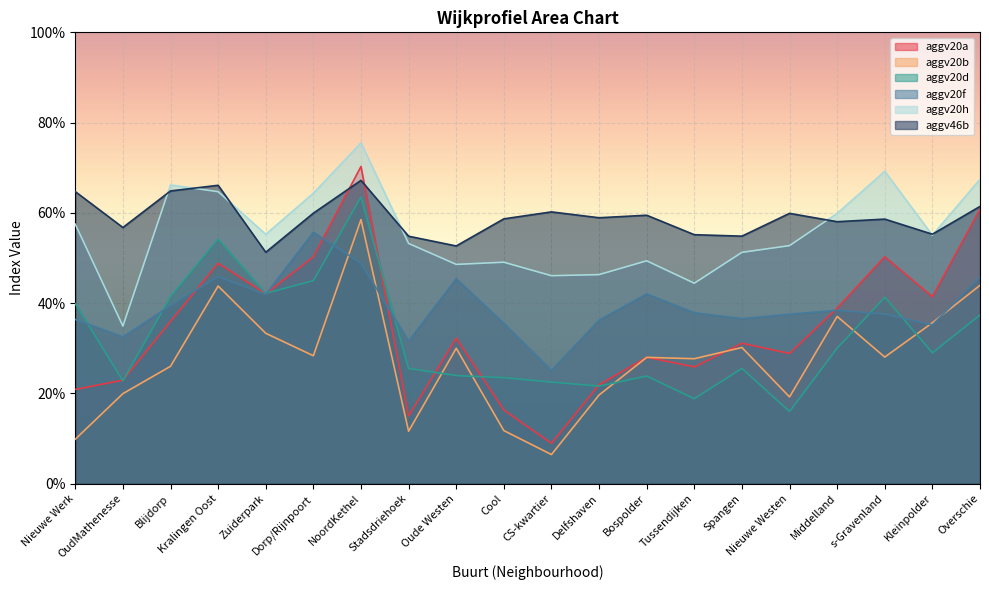

What is the value of the aggv20d point at the 12th from the left?

0.2